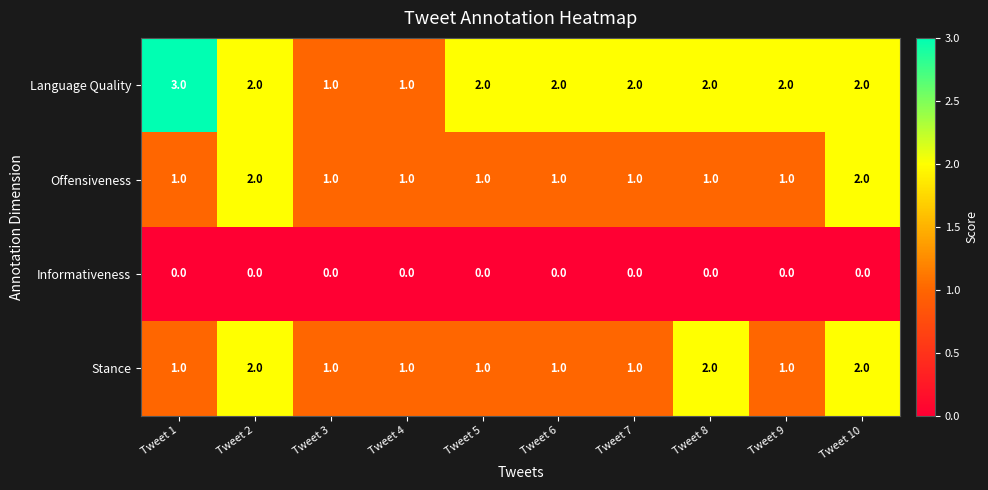

What is the maximum value shown in the chart?

3